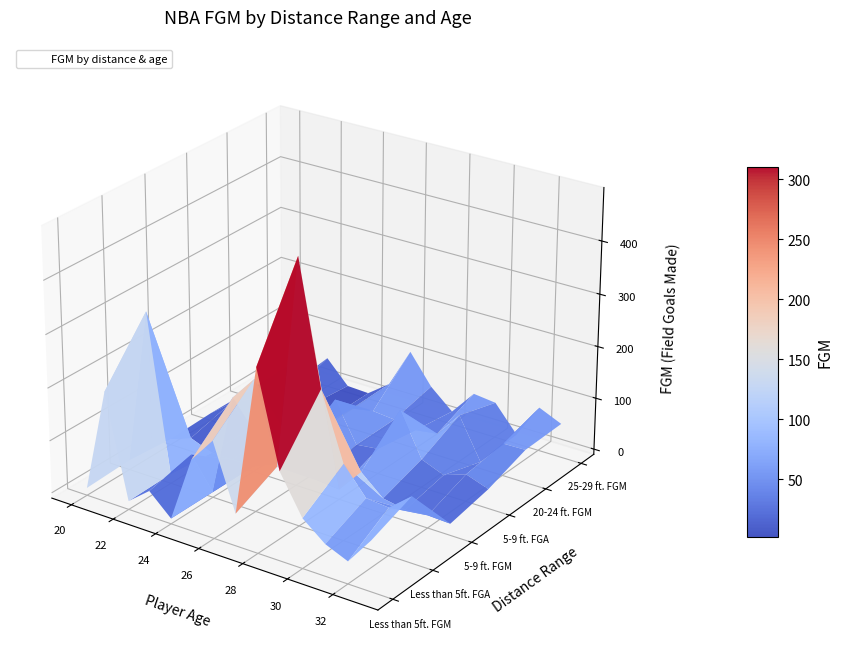

Reading left to right, transcribe all the data shown in this chart.

Less than 5ft. FGM: 0=4	1=201	2=6	3=39	4=0	5=125	6=174	7=51	8=334	9=157	10=84	11=50	12=32	13=85
Less than 5ft. FGA: 0=8	1=306	2=8	3=59	4=0	5=194	6=241	7=89	8=489	9=260	10=135	11=84	12=80	13=115
5-9 ft. FGM: 0=1	1=16	2=0	3=0	4=0	5=18	6=56	7=13	8=9	9=56	10=19	11=11	12=14	13=12
5-9 ft. FGA: 0=4	1=37	2=1	3=9	4=0	5=34	6=108	7=33	8=38	9=126	10=44	11=27	12=42	13=27
20-24 ft. FGM: 0=3	1=6	2=20	3=11	4=0	5=30	6=38	7=34	8=26	9=32	10=81	11=3	12=52	13=53
25-29 ft. FGM: 0=6	1=4	2=47	3=3	4=1	5=32	6=109	7=52	8=15	9=63	10=58	11=8	12=74	13=55